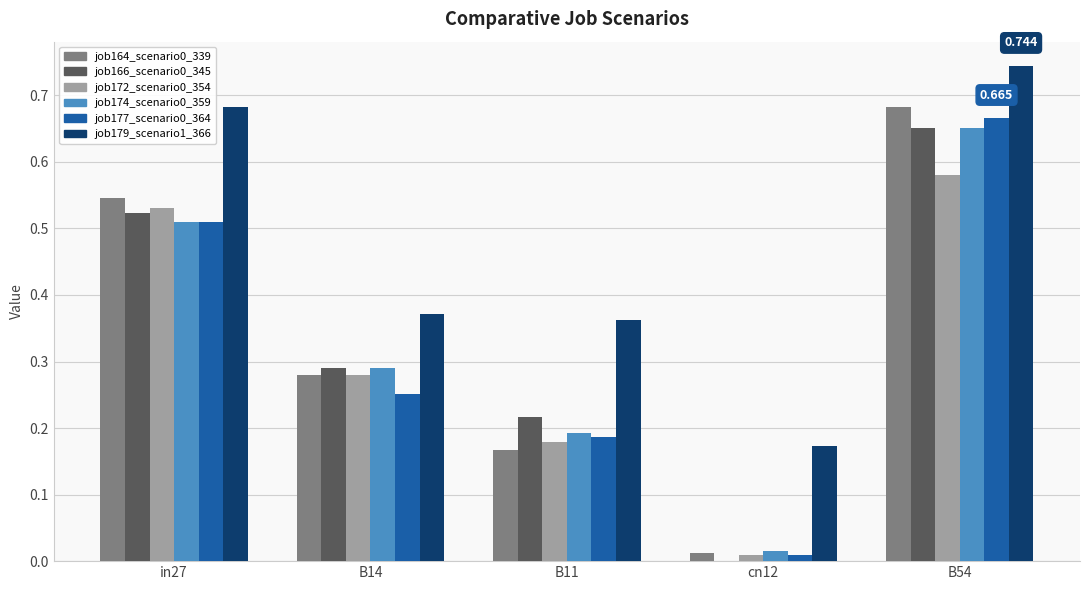

Are the bars horizontal?

No